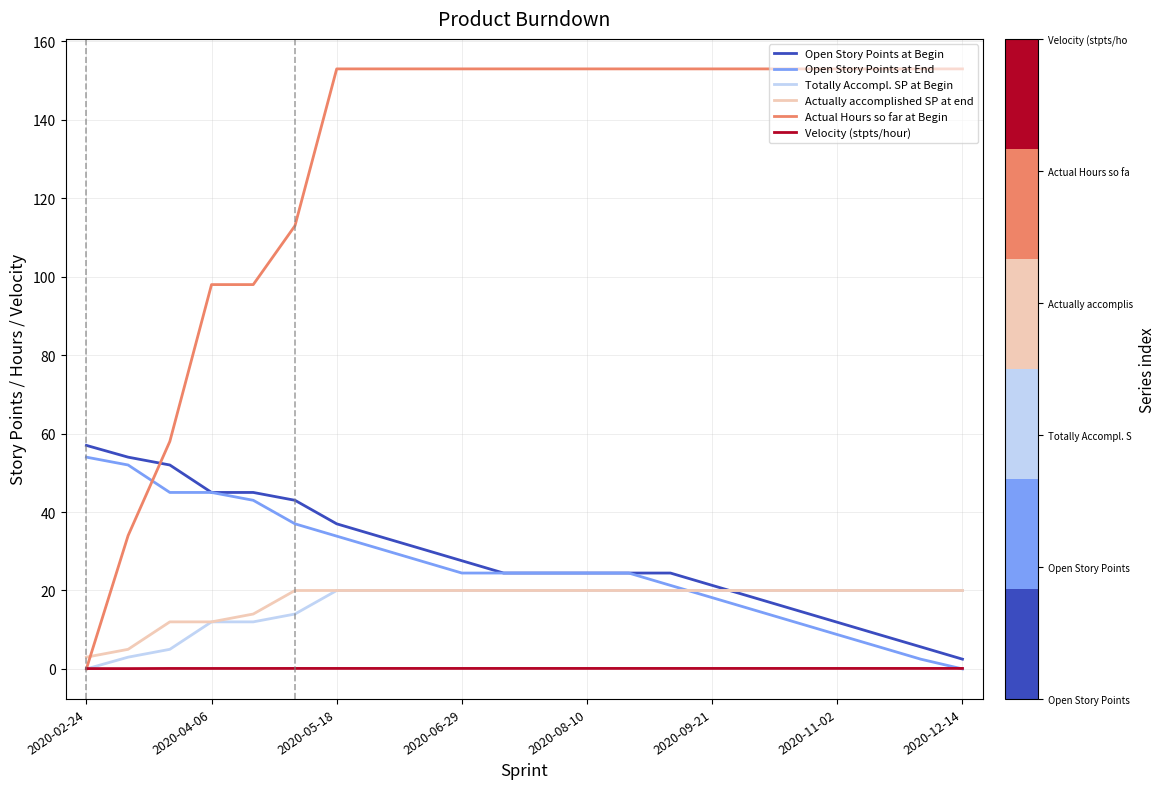

Which series has the largest total across all categories?

Actual Hours so far at Begin